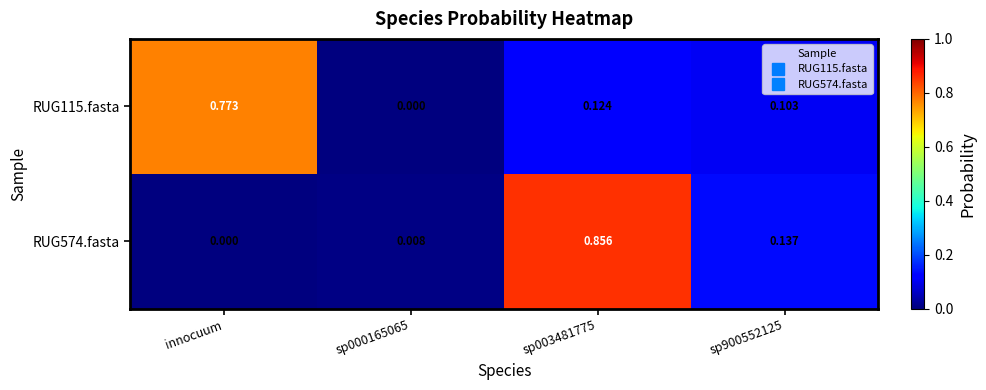

Where is RUG574.fasta nearest to the value 0?

innocuum